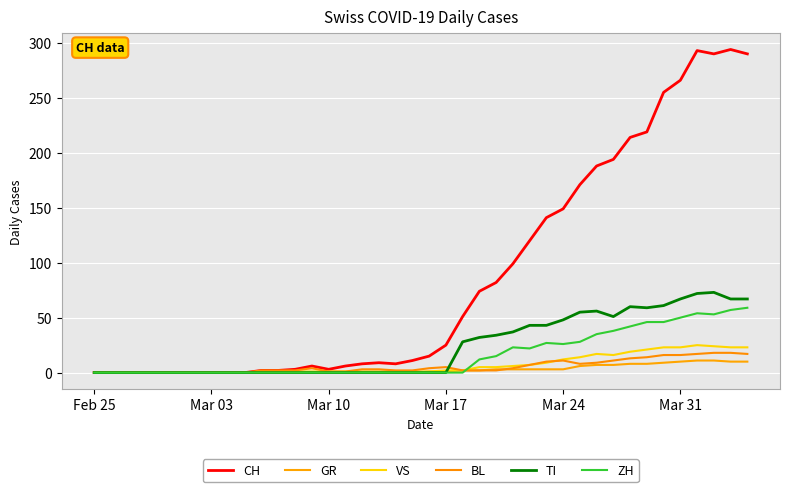

Reading left to right, list all the values displayed in this chart.

CH: 0	0	0	0	0	0	0	0	0	0	2	2	3	6	3	6	8	9	8	11	15	25	51	74	82	99	120	141	149	171	188	194	214	219	255	266	293	290	294	290
GR: 0	0	0	0	0	0	0	0	0	0	0	0	0	0	0	0	0	0	0	0	1	1	2	2	3	3	3	3	3	6	7	7	8	8	9	10	11	11	10	10
VS: 0	0	0	0	0	0	0	0	0	0	0	0	1	1	1	1	1	1	1	1	1	2	2	5	5	6	7	9	12	14	17	16	19	21	23	23	25	24	23	23
BL: 0	0	0	0	0	0	0	0	0	0	2	2	2	4	1	1	3	3	2	2	4	5	2	2	2	4	7	10	11	8	9	11	13	14	16	16	17	18	18	17
TI: 0	0	0	0	0	0	0	0	0	0	0	0	0	0	0	0	0	0	0	0	0	0	28	32	34	37	43	43	48	55	56	51	60	59	61	67	72	73	67	67
ZH: 0	0	0	0	0	0	0	0	0	0	0	0	0	0	0	0	0	0	0	0	0	0	0	12	15	23	22	27	26	28	35	38	42	46	46	50	54	53	57	59